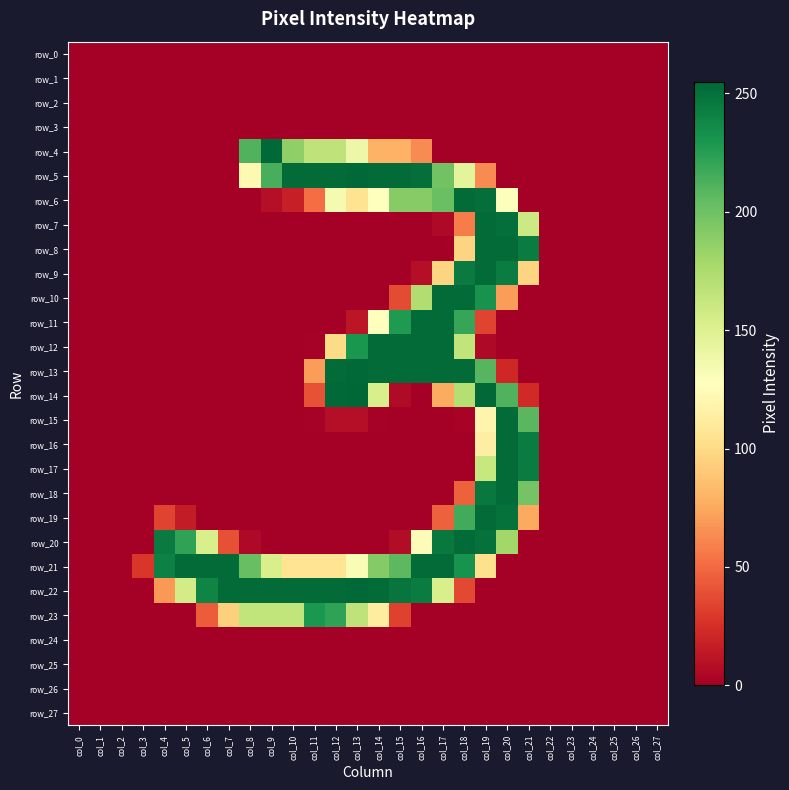

Is the value of row_3 at col_20 greater than the value of row_6 at col_11?

No